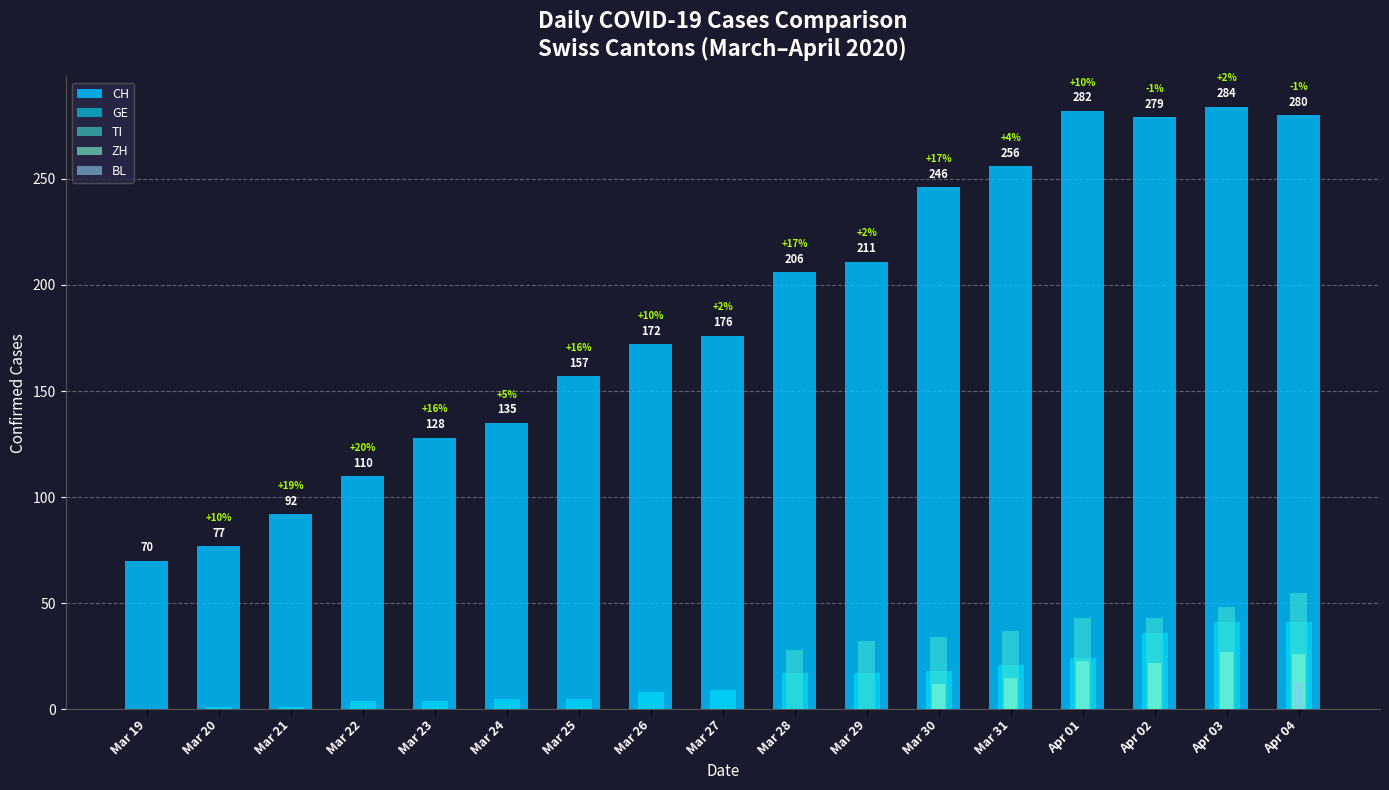

Reading right to left, list all the values displayed in this chart.

CH: Apr 04=280	Apr 03=284	Apr 02=279	Apr 01=282	Mar 31=256	Mar 30=246	Mar 29=211	Mar 28=206	Mar 27=176	Mar 26=172	Mar 25=157	Mar 24=135	Mar 23=128	Mar 22=110	Mar 21=92	Mar 20=77	Mar 19=70
GE: Apr 04=41	Apr 03=41	Apr 02=36	Apr 01=24	Mar 31=21	Mar 30=18	Mar 29=17	Mar 28=17	Mar 27=9	Mar 26=8	Mar 25=5	Mar 24=5	Mar 23=4	Mar 22=4	Mar 21=1	Mar 20=1	Mar 19=0
TI: Apr 04=55	Apr 03=48	Apr 02=43	Apr 01=43	Mar 31=37	Mar 30=34	Mar 29=32	Mar 28=28	Mar 27=0	Mar 26=0	Mar 25=0	Mar 24=0	Mar 23=0	Mar 22=0	Mar 21=0	Mar 20=0	Mar 19=0
ZH: Apr 04=26	Apr 03=27	Apr 02=22	Apr 01=23	Mar 31=15	Mar 30=12	Mar 29=0	Mar 28=0	Mar 27=0	Mar 26=0	Mar 25=0	Mar 24=0	Mar 23=0	Mar 22=0	Mar 21=0	Mar 20=0	Mar 19=0
BL: Apr 04=13	Apr 03=0	Apr 02=0	Apr 01=0	Mar 31=0	Mar 30=0	Mar 29=0	Mar 28=0	Mar 27=0	Mar 26=0	Mar 25=0	Mar 24=0	Mar 23=0	Mar 22=0	Mar 21=0	Mar 20=0	Mar 19=0